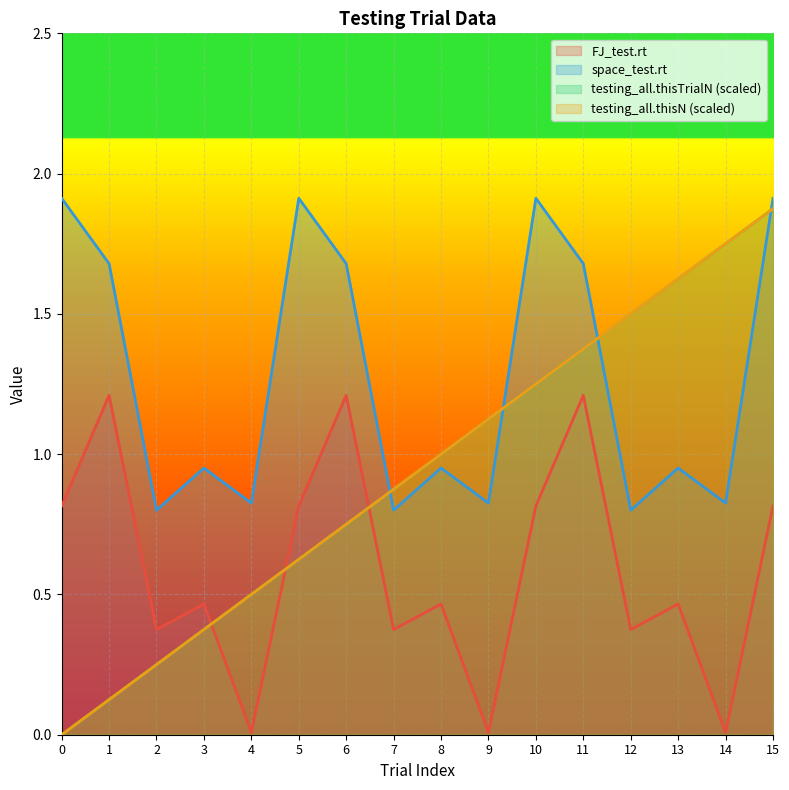

True or false: space_test.rt has more than 1 interior local peaks.

True